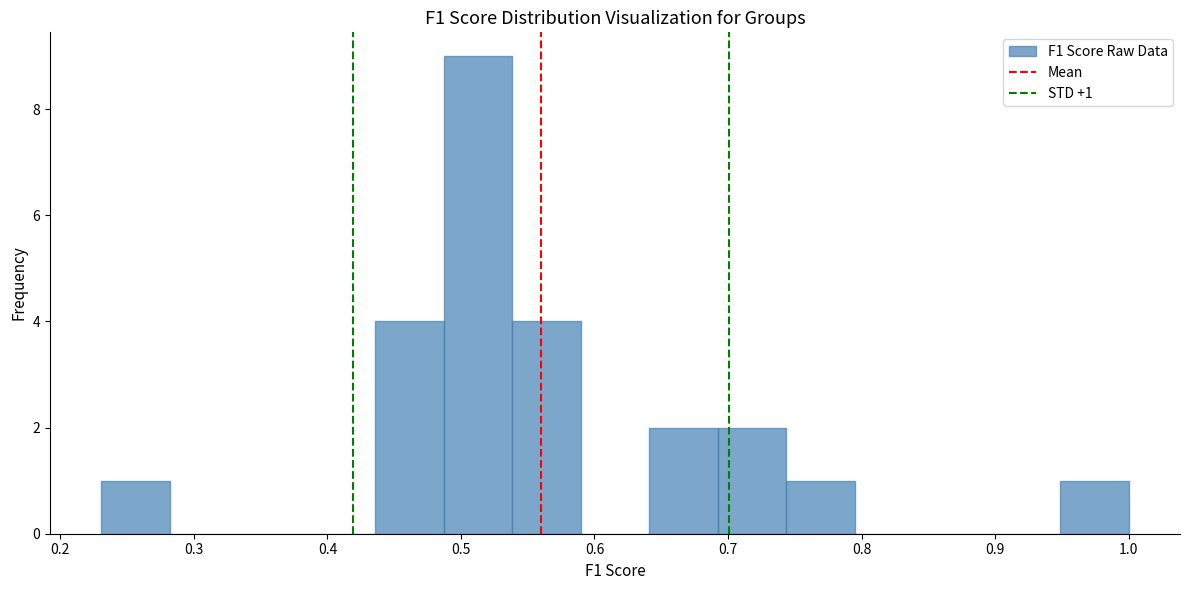

Over which range of the x-axis is the bar tallest?

0.49 to 0.54